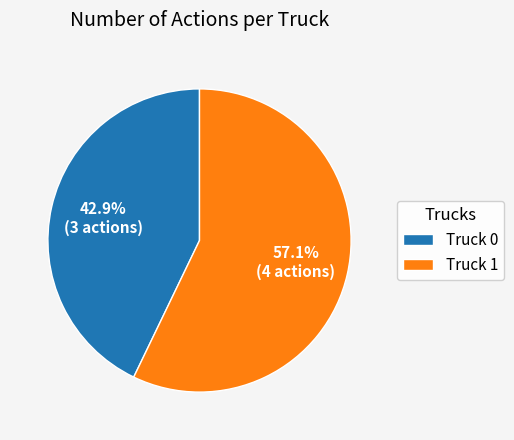

True or false: Truck 0 accounts for 43% of the total.

True